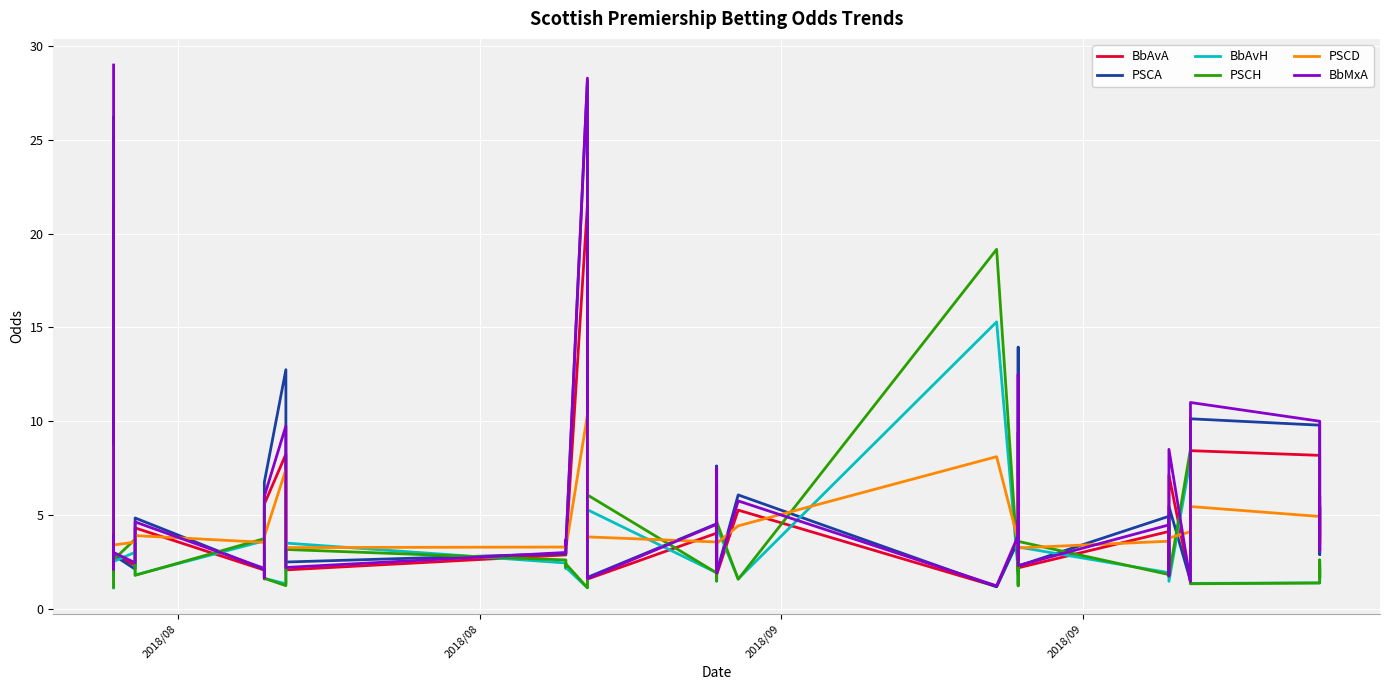

How many data points does each series have?

40